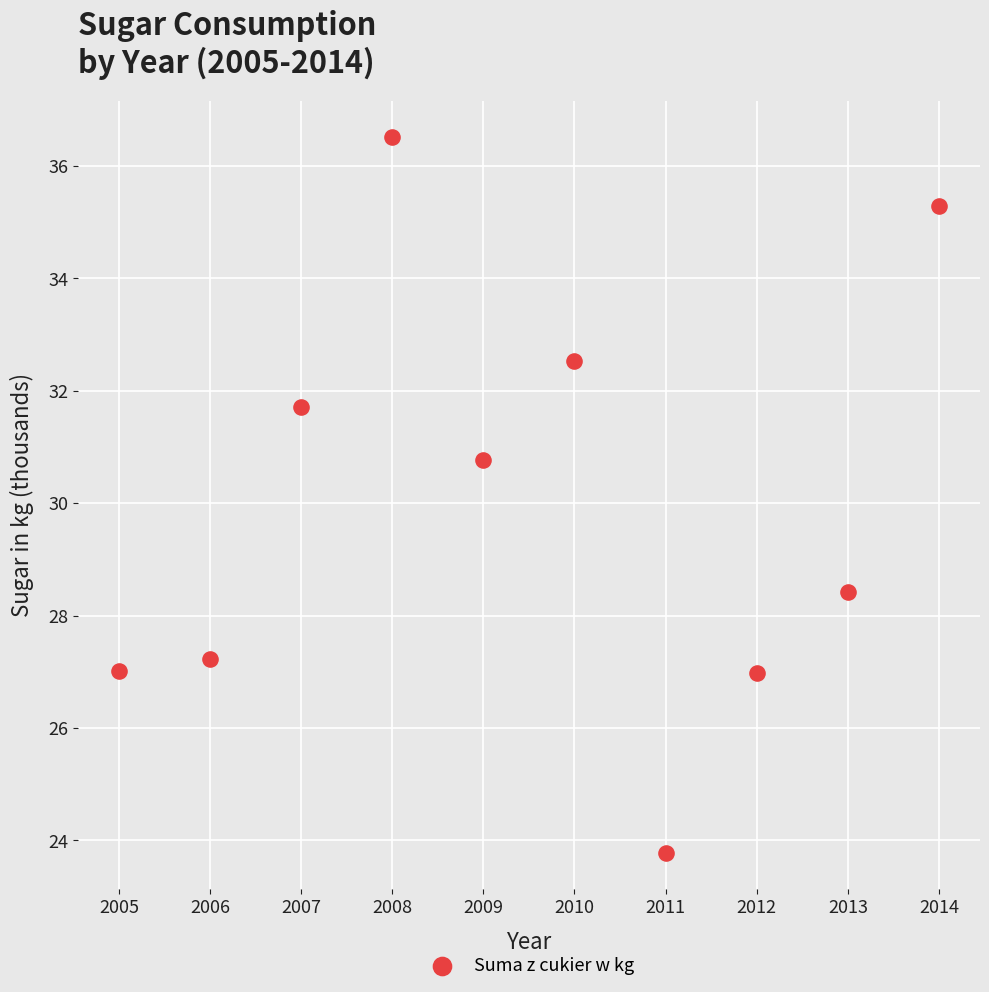

What Y value in the scatter plot is closest to 30?

30.8